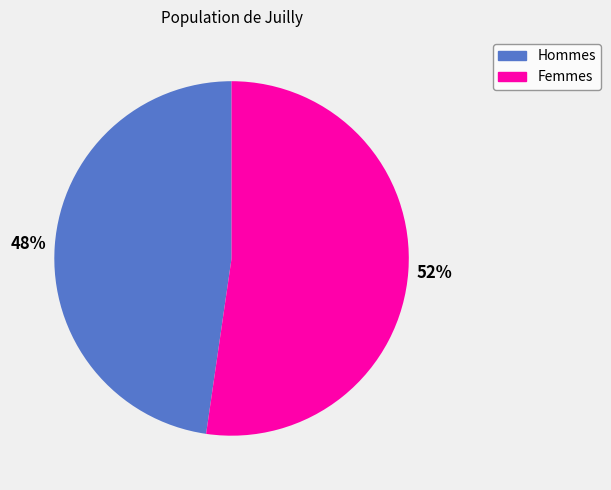

True or false: Femmes accounts for 40% of the total.

False